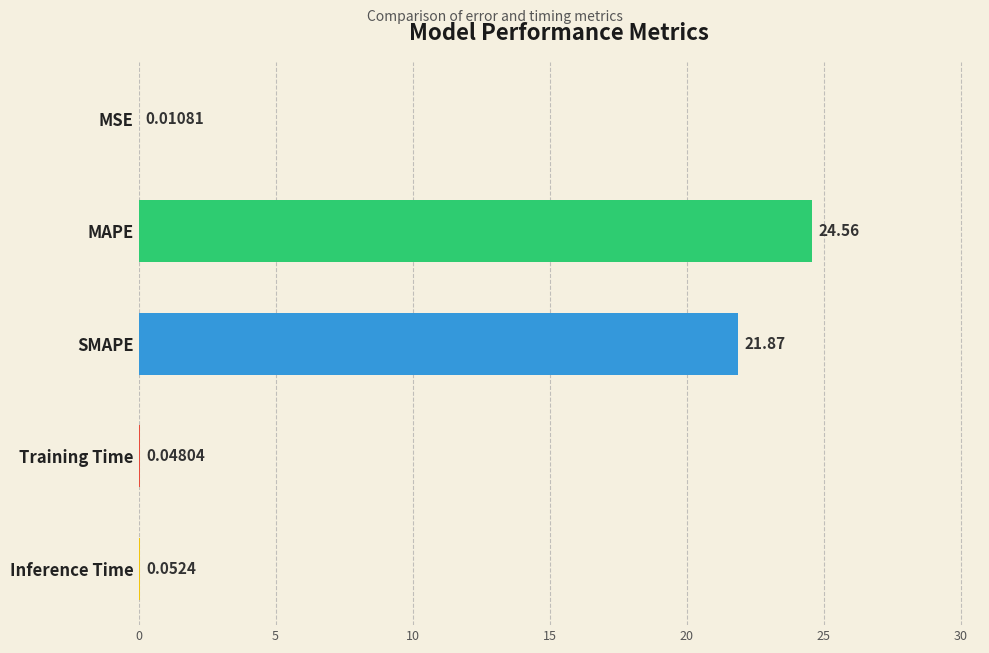

Where is the data nearest to the value 12?

SMAPE